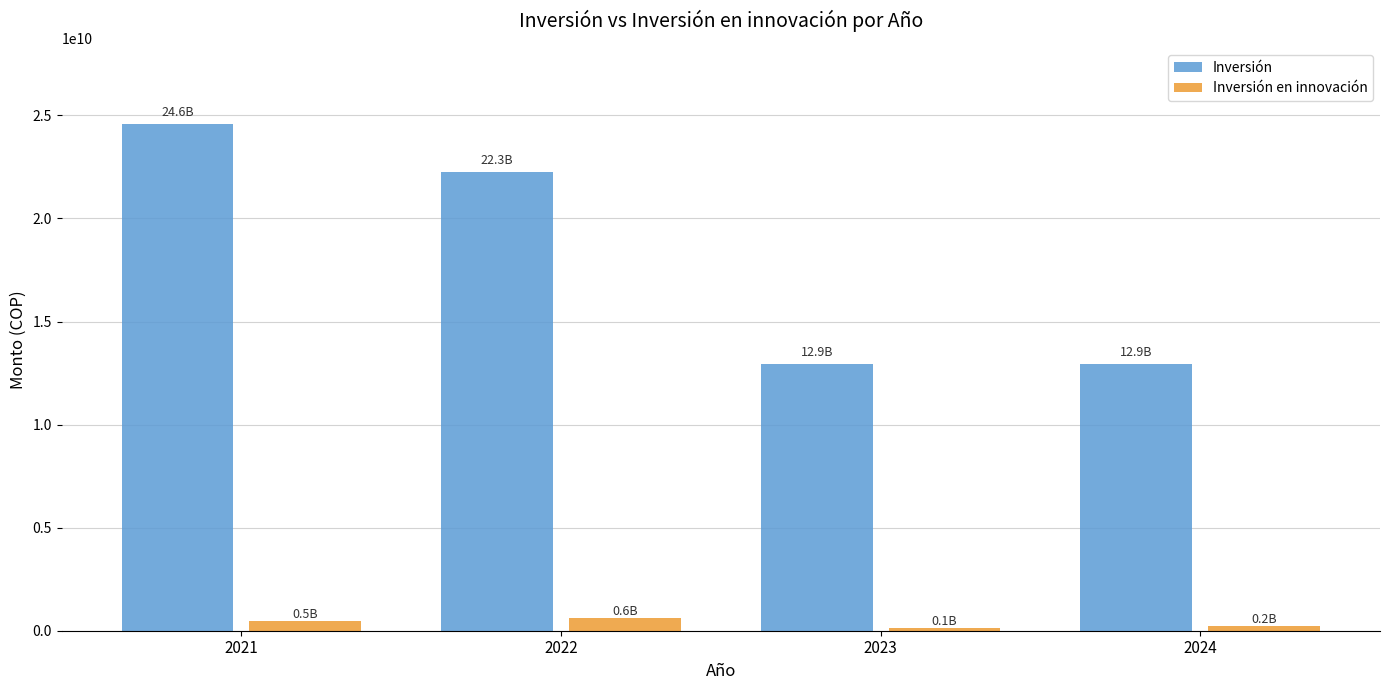

Between 2021 and 2022, which series saw the biggest shift?

Inversión